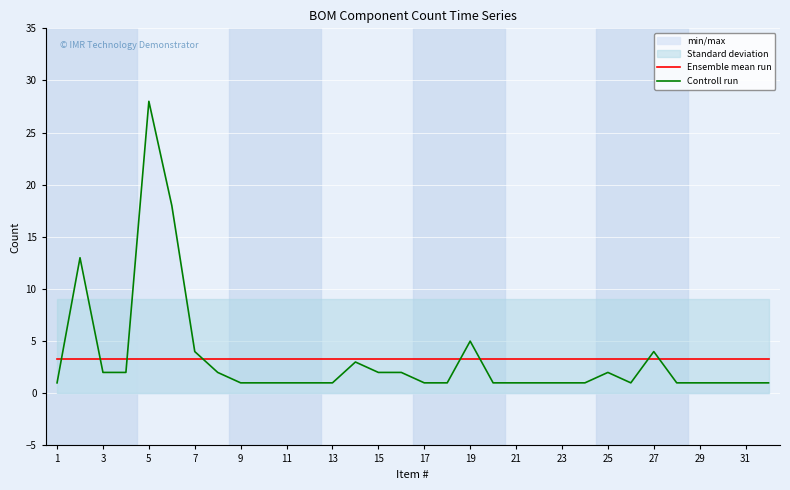

Which category has the lowest value across all series?

1